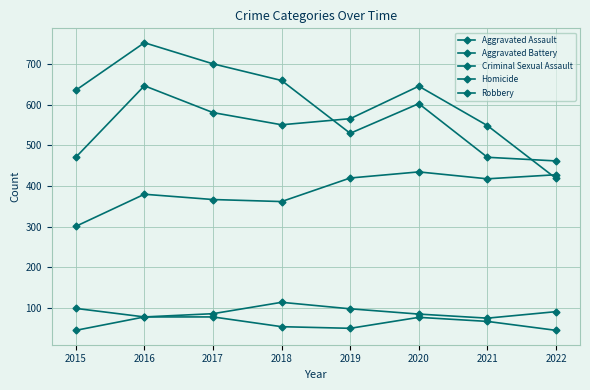

How many lines are shown in the chart?

5